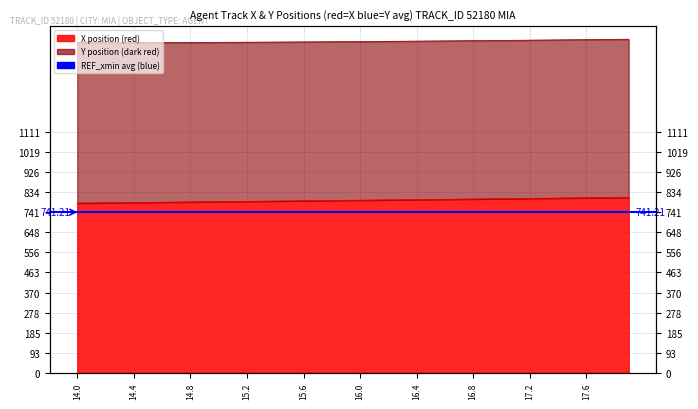

What is the total value across all series at 15.2?

2317.1